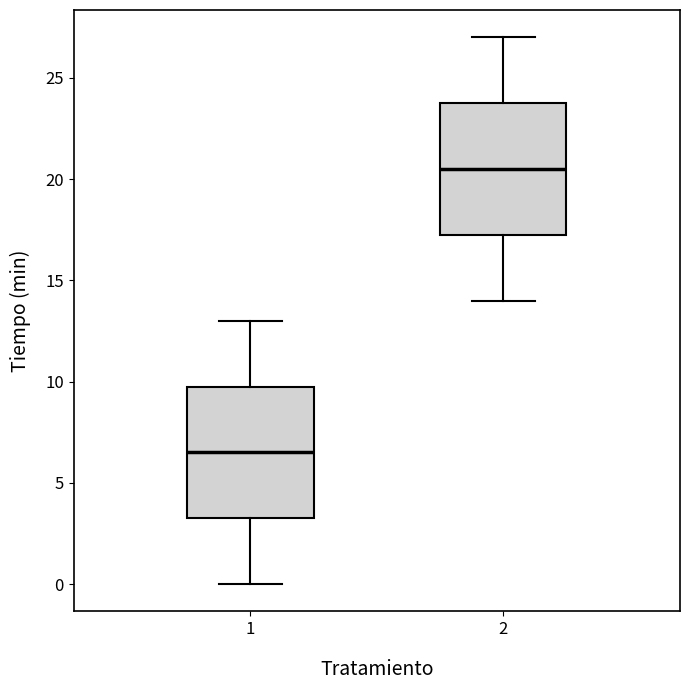

Which box has the lowest median line?

1